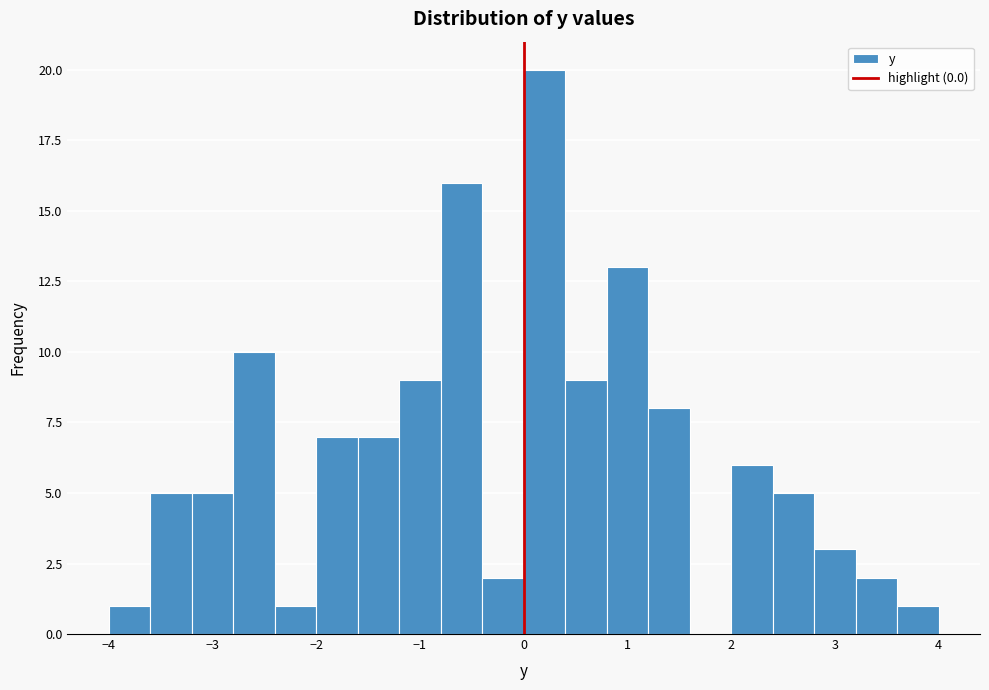

Which range on the x-axis has the tallest bar?

0.0 to 0.4